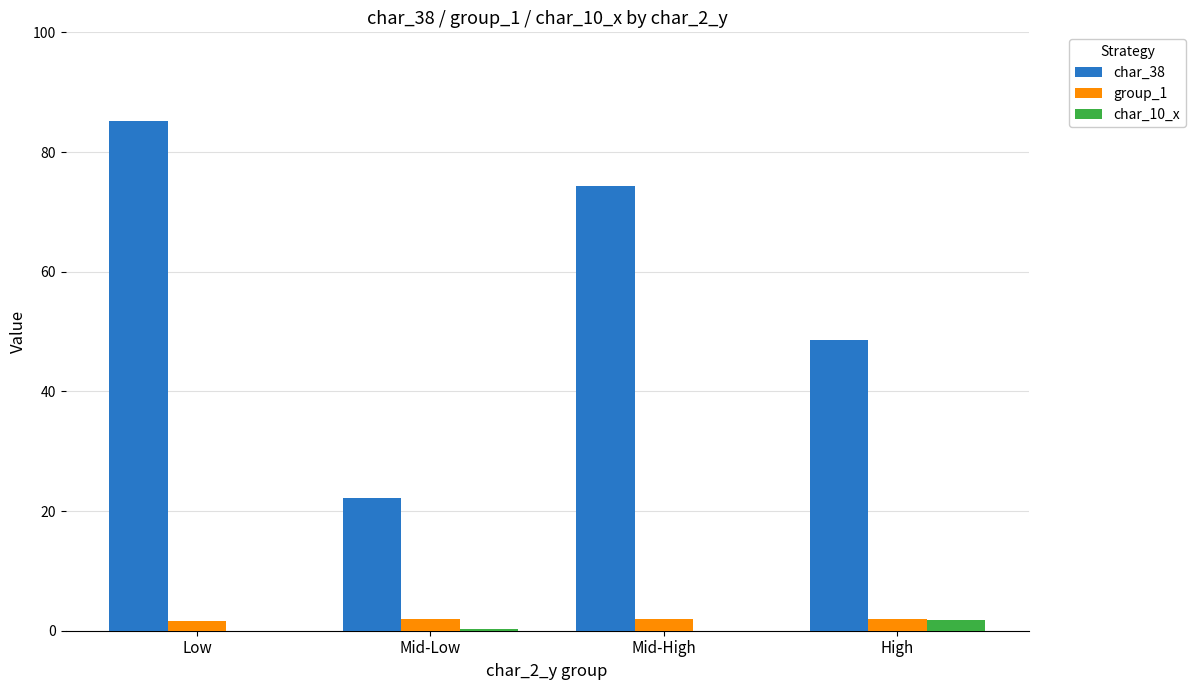

At which category is the sum across all series the highest?

Low